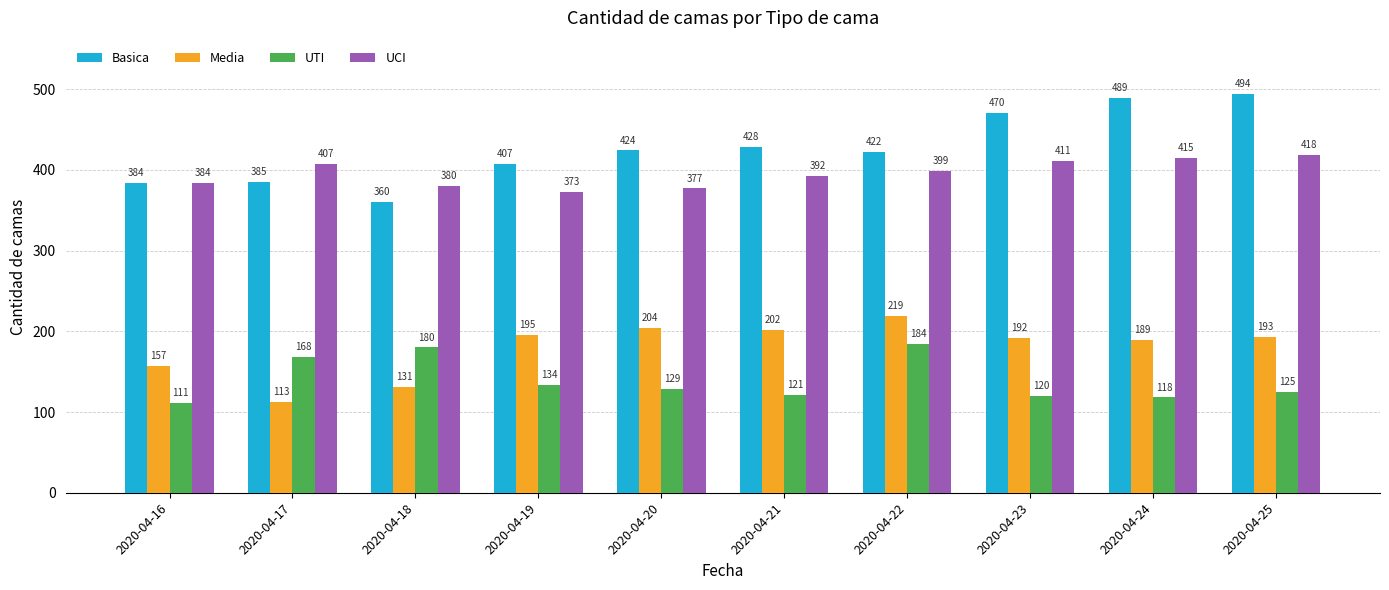

At which label is UTI closest to 147?

2020-04-19